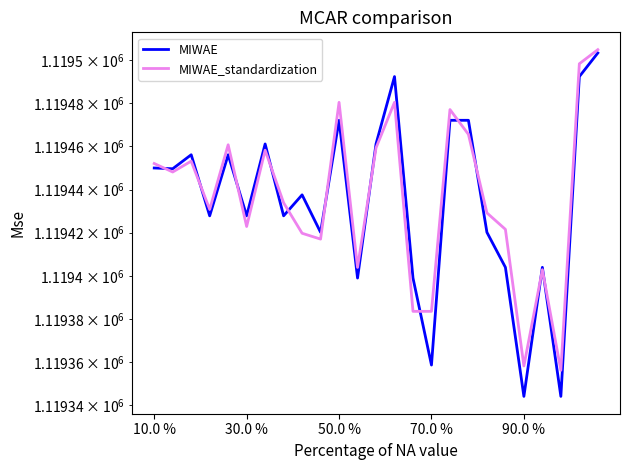

What are all the series names shown in the legend?

MIWAE, MIWAE_standardization